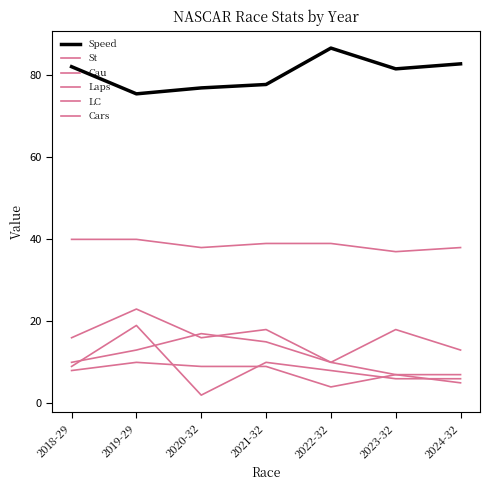

Reading left to right, what are all the values shown in this chart?

Speed: 82.1	75.5	76.9	77.8	86.7	81.6	82.8
St: 9.0	19.0	2.0	10.0	8.0	6.0	6.0
Cau: 8.0	10.0	9.0	9.0	4.0	7.0	5.0
Laps: 16.0	23.0	16.0	18.0	10.0	18.0	13.0
LC: 10.0	13.0	17.0	15.0	10.0	7.0	7.0
Cars: 40.0	40.0	38.0	39.0	39.0	37.0	38.0